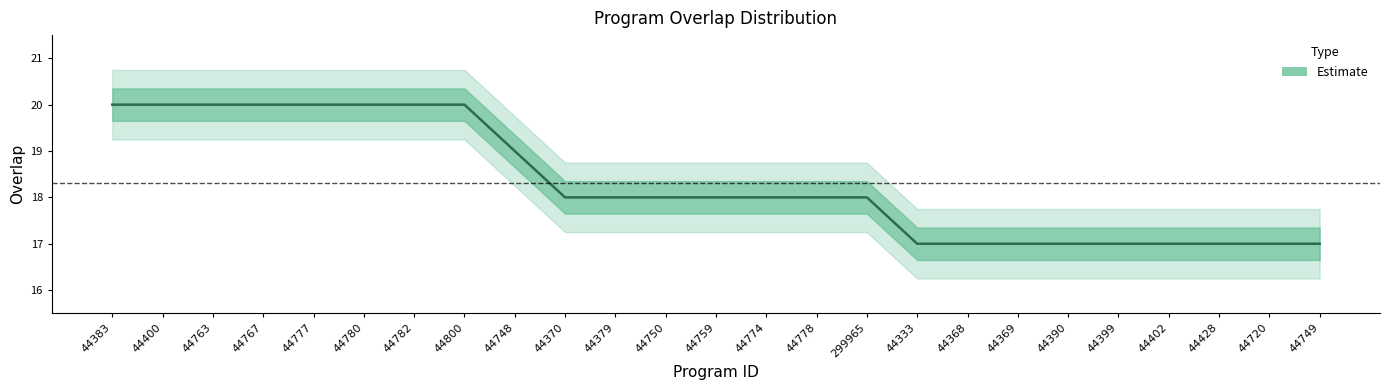

What is the label of the 19th point from the left?

44369